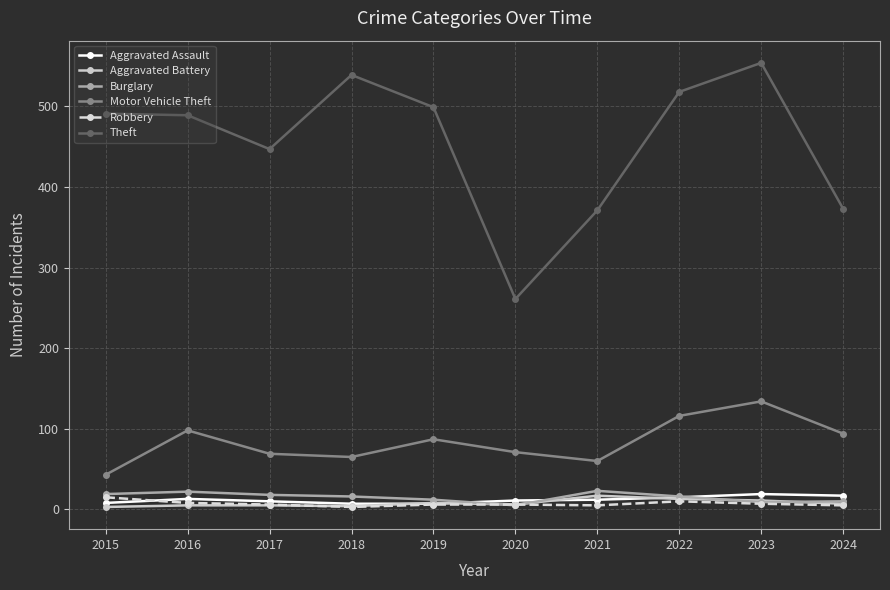

True or false: Theft has more than 0 interior local peaks.

True